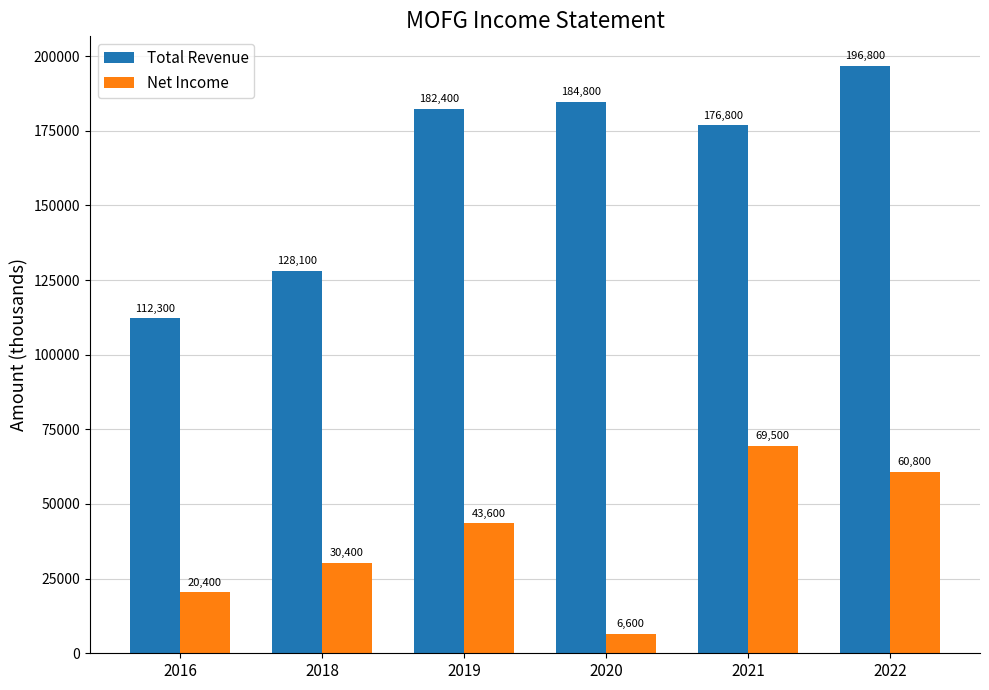

Rank the series by their maximum value, from highest to lowest.

Total Revenue, Net Income